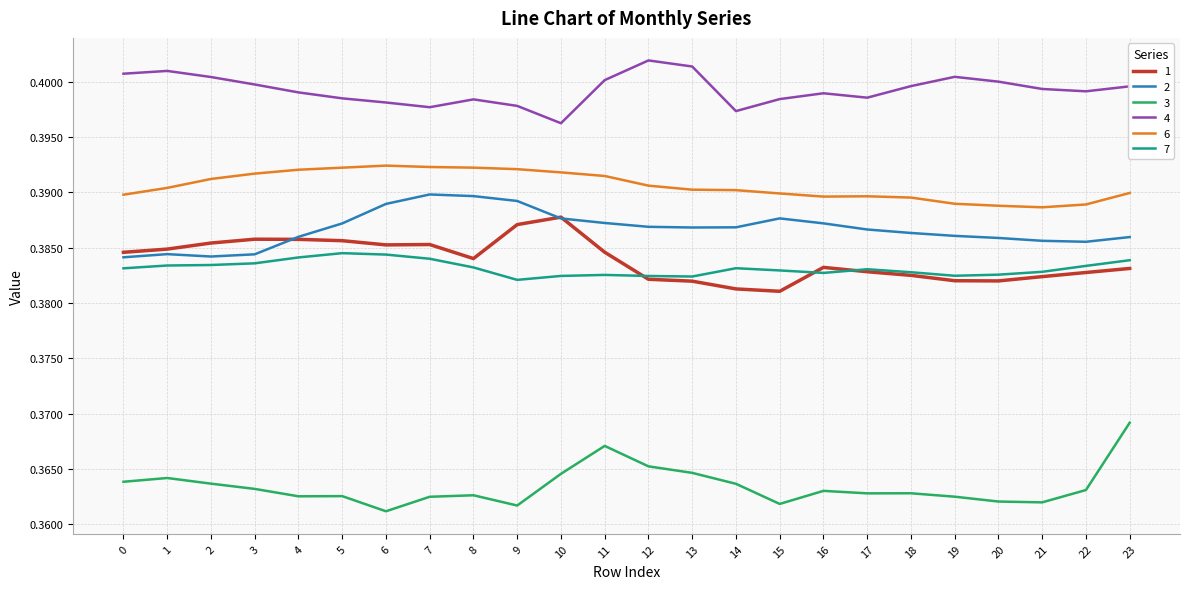

The 3 series shows 0.4 at 1. True or false?

True